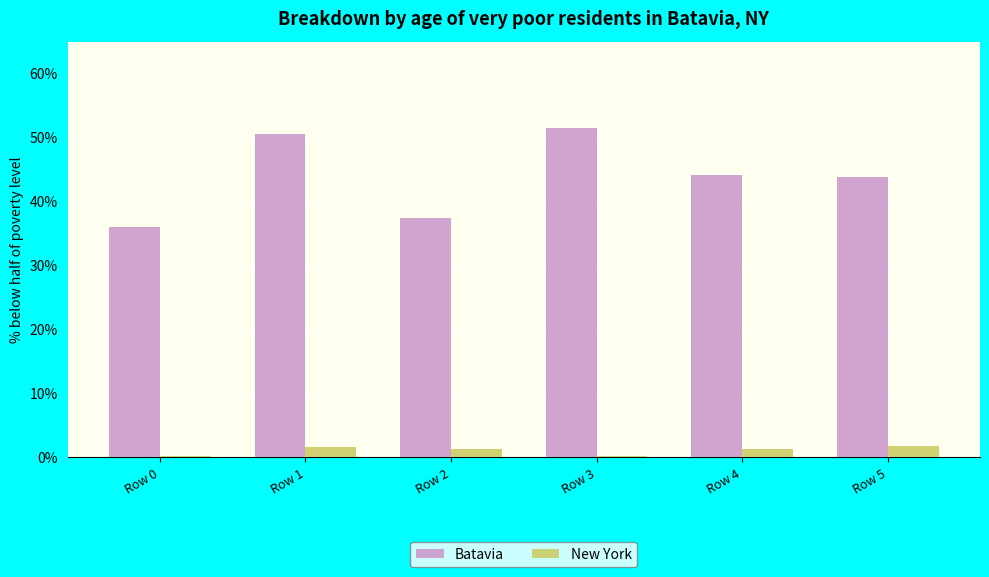

Are the bars grouped side by side (vs. stacked)?

Yes